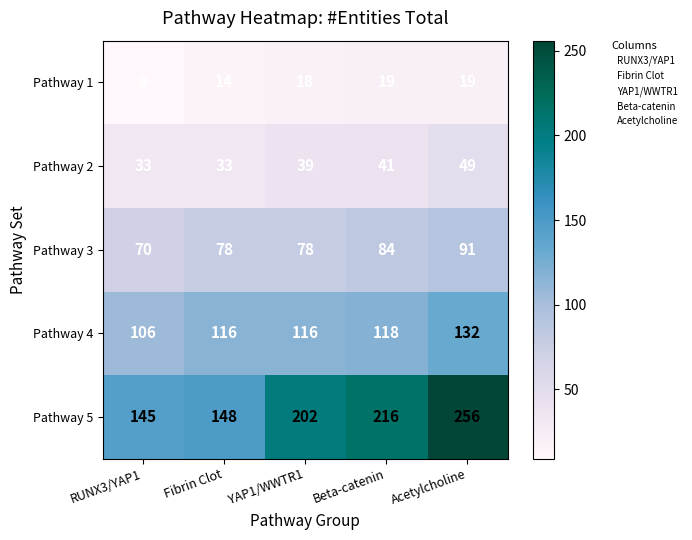

Is it true that Pathway 1 equals 14 at Fibrin Clot?

True